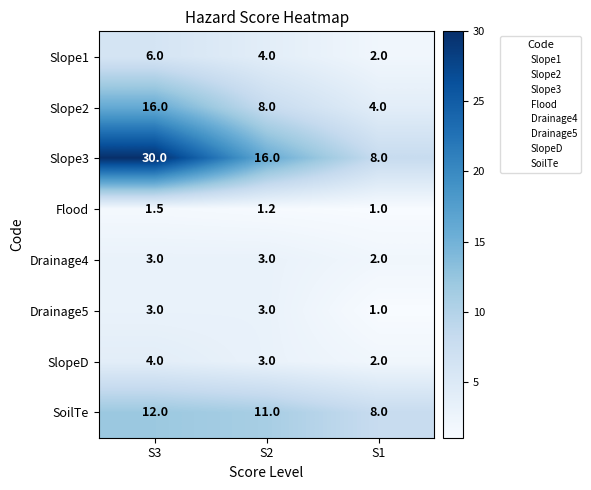

Read the Slope2 value at S1.

4.0